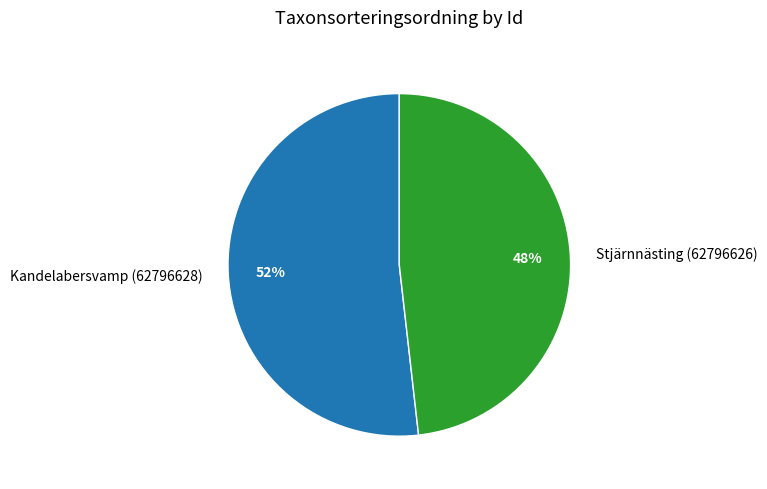

To the nearest percent, what is the combined percentage of Stjärnnästing (62796626) and Kandelabersvamp (62796628)?

100%